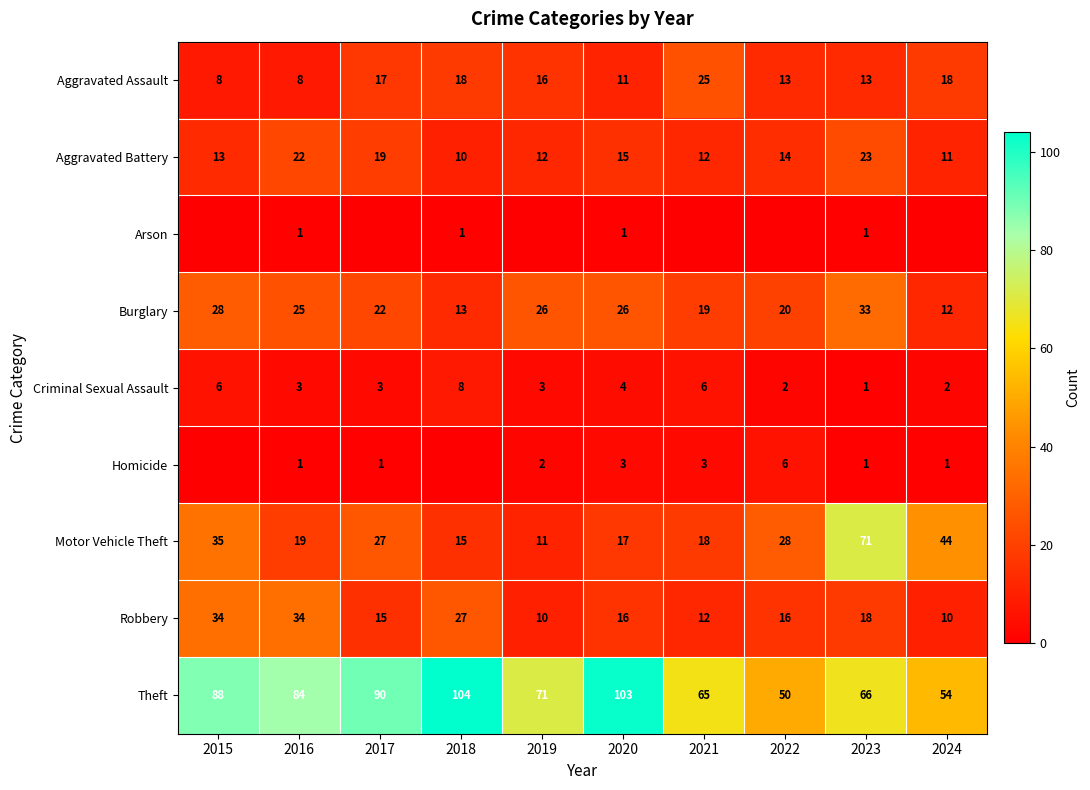

Between 2015 and 2020, which is larger?

2020